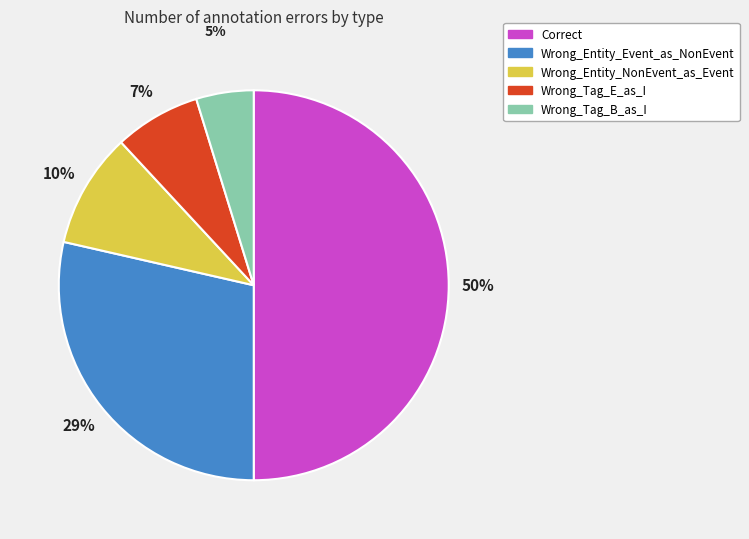

Which slice is the smallest?

Wrong_Tag_B_as_I